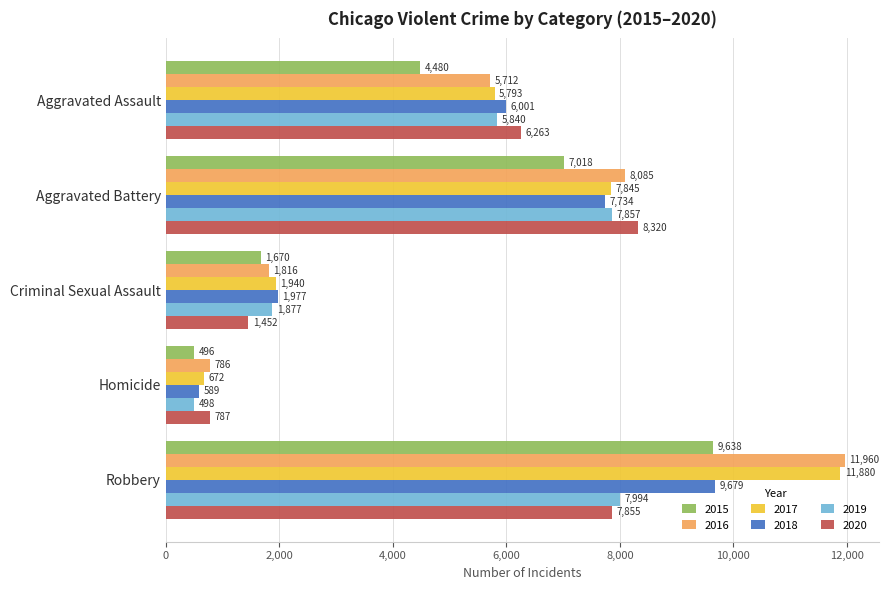

Which series has the largest total across all categories?

2016